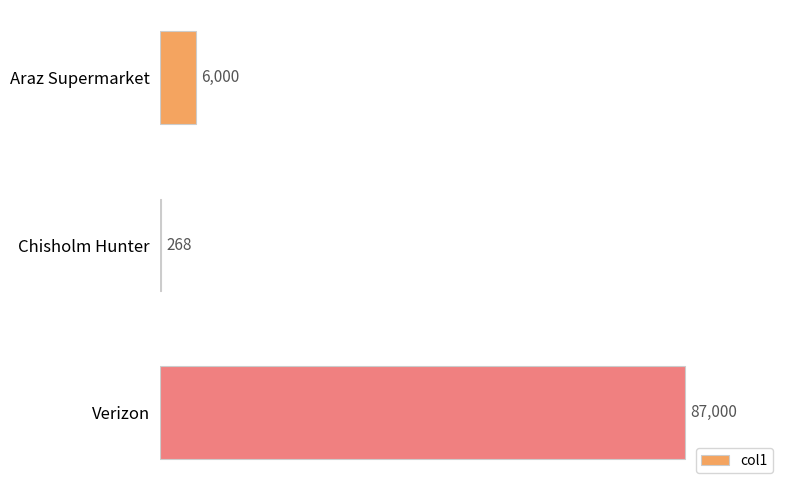

What is the greatest value displayed?

87000